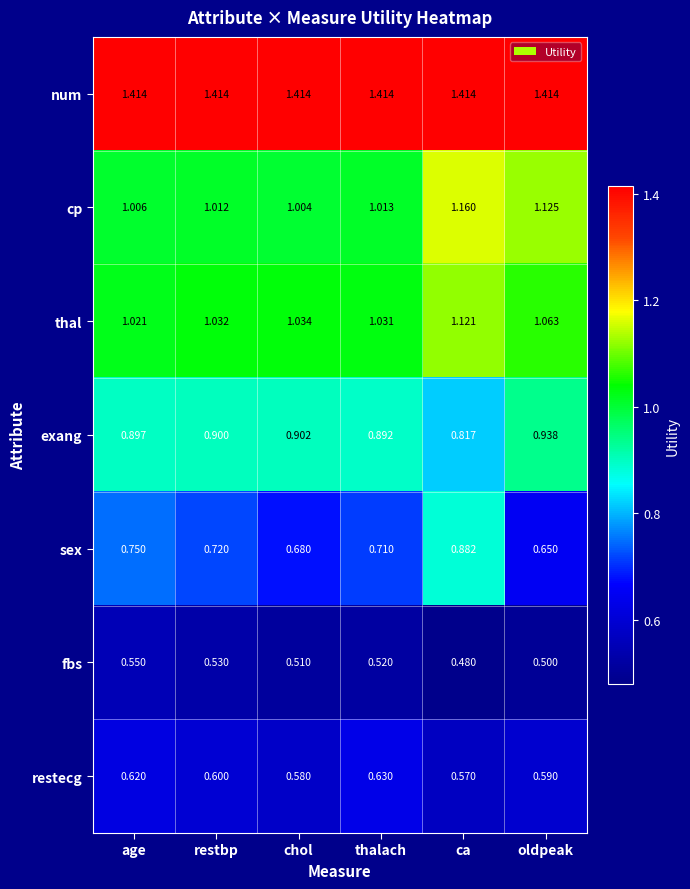

At how many categories does at least one series exceed 0?

6